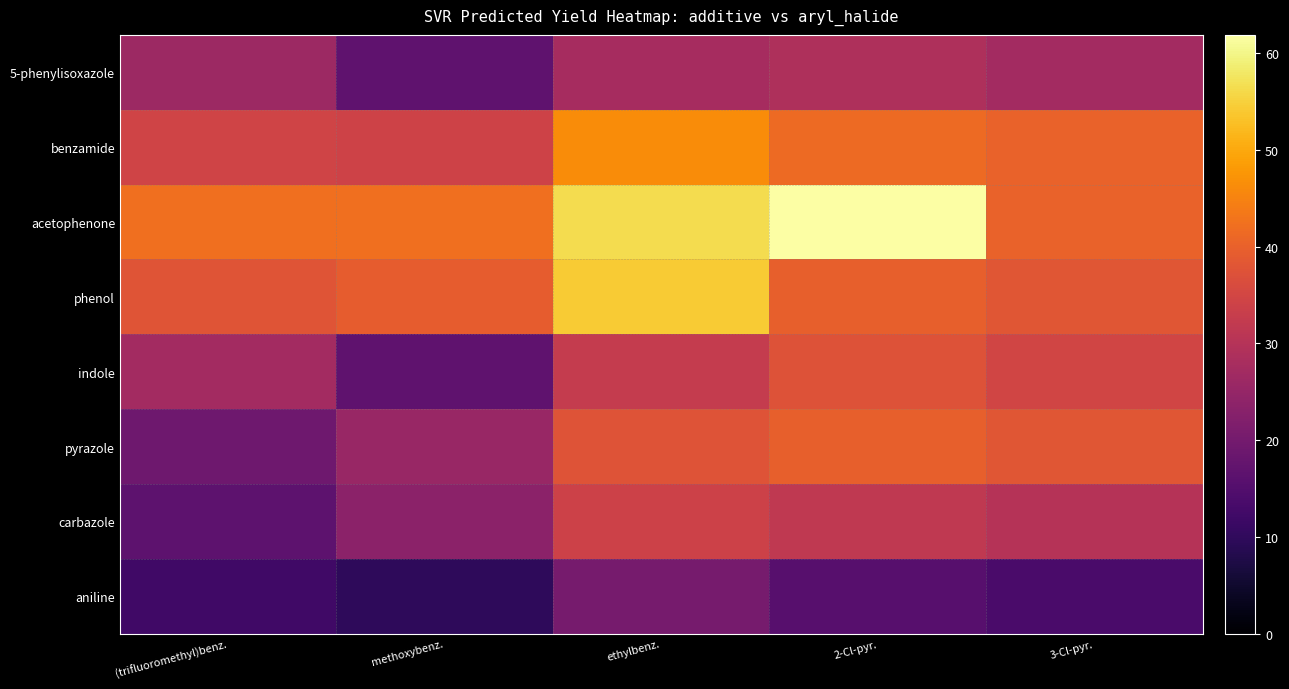

Count the number of data series in this chart.

8